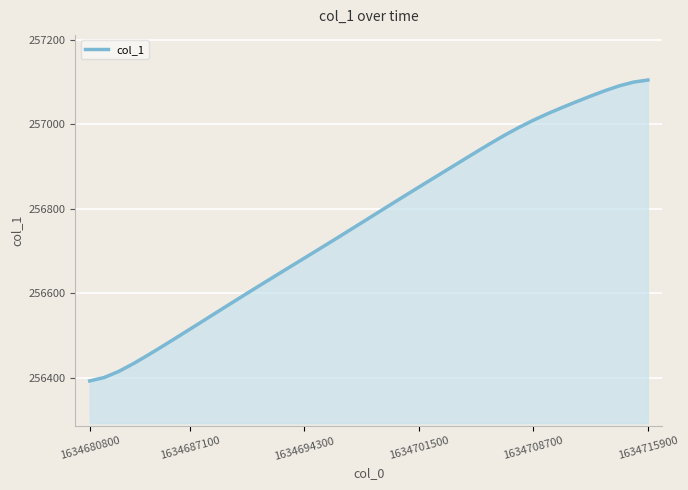

What is the difference between the maximum and minimum values?

711.3